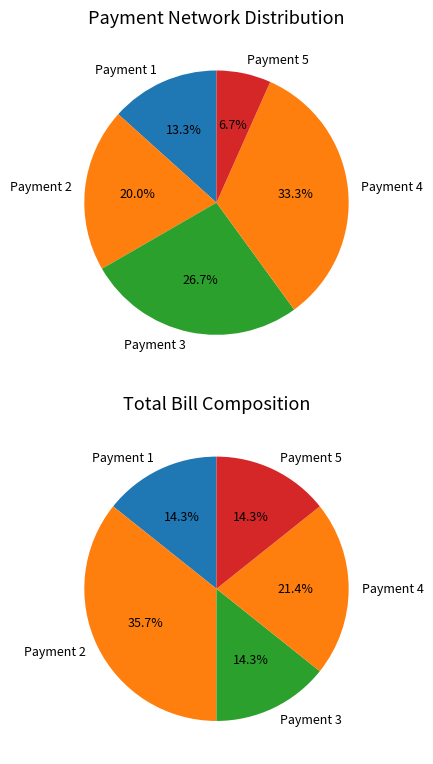

Do 1 and 2 together represent more than half of the pie?

No